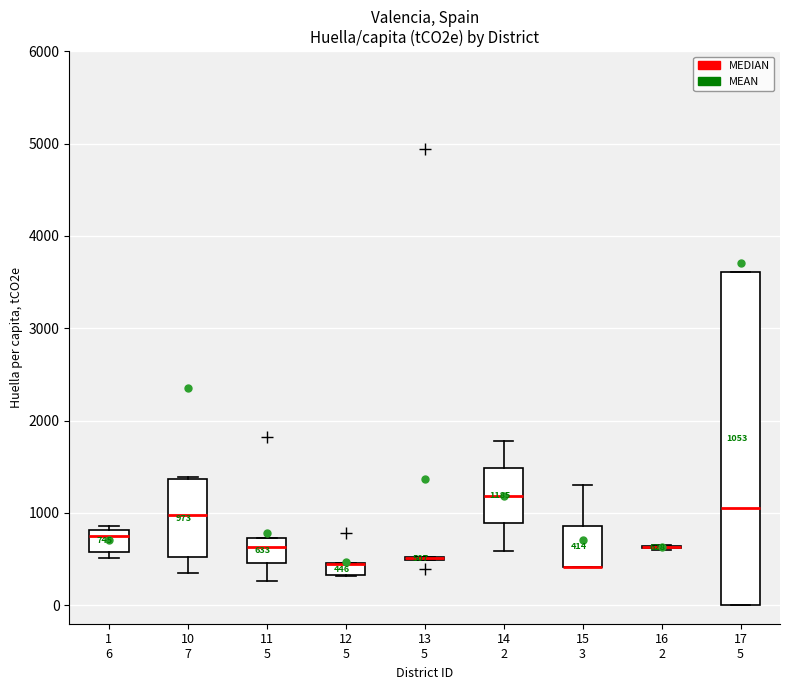

Comparing the boxes themselves (not the whiskers), which one is the tallest?

17 5